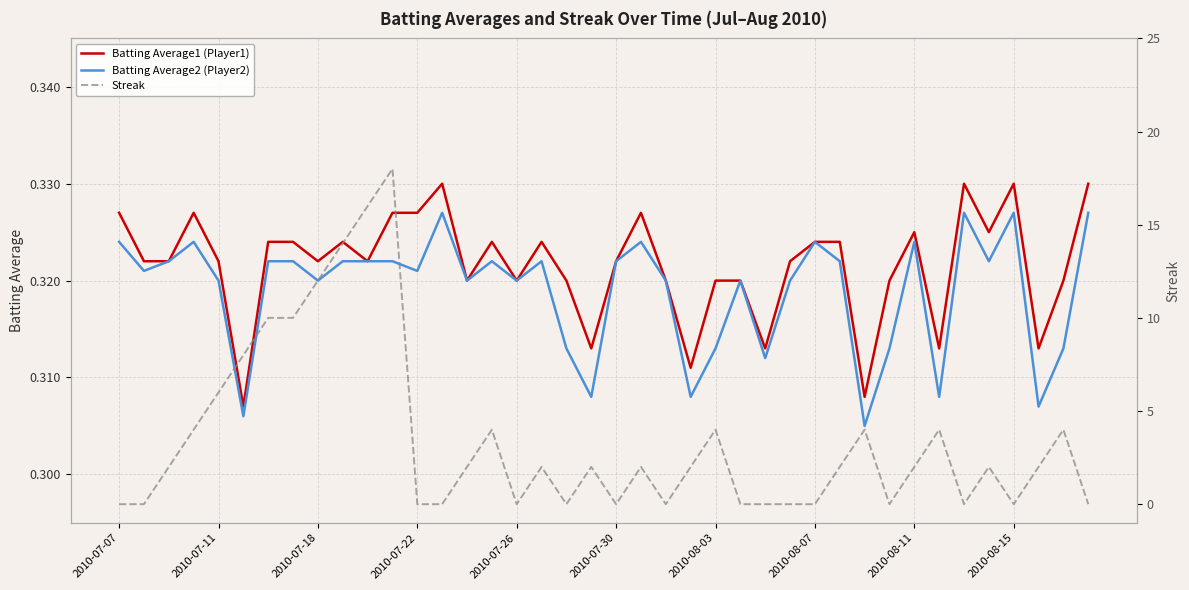

How many data points in Streak are above 2?

14